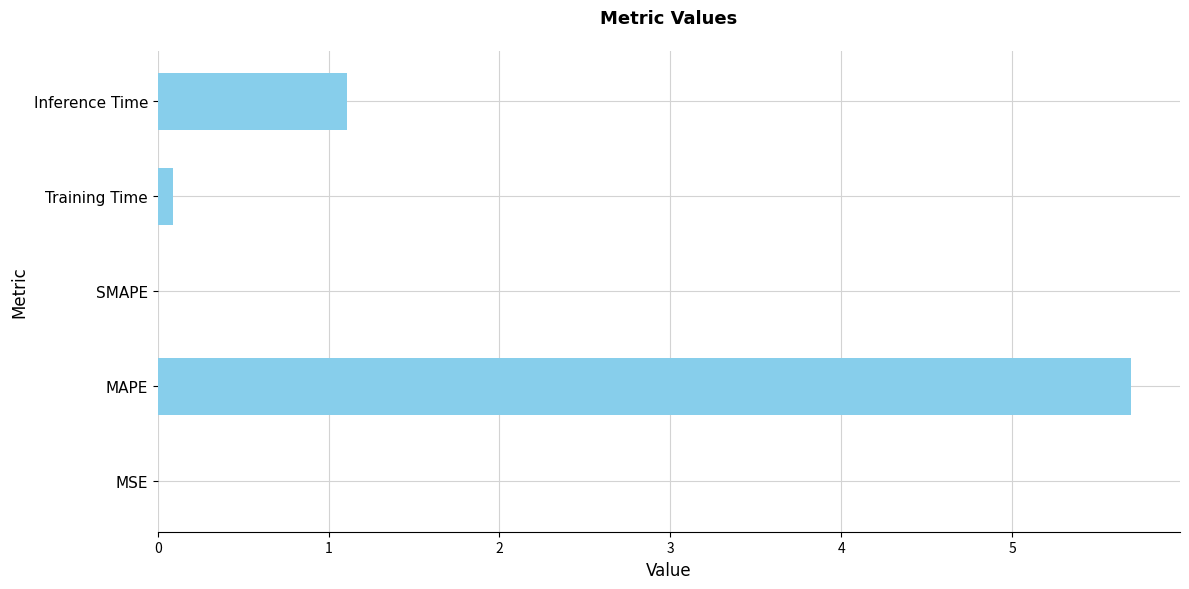

Is it true that the value at MSE is 0.0?

True